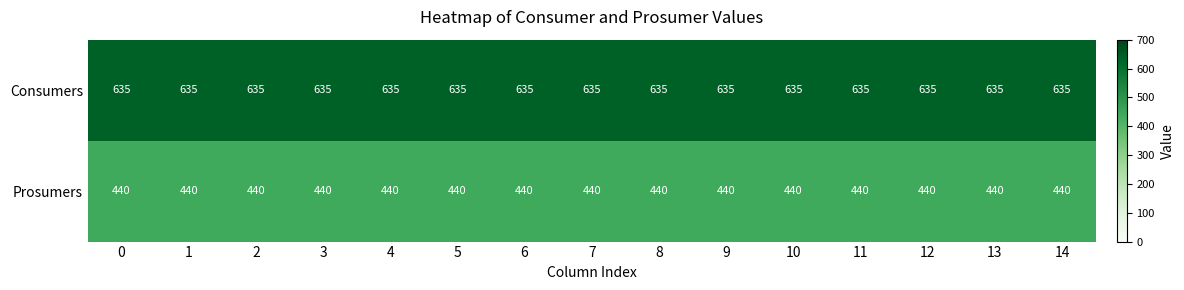

At how many categories does at least one series exceed 547?

15